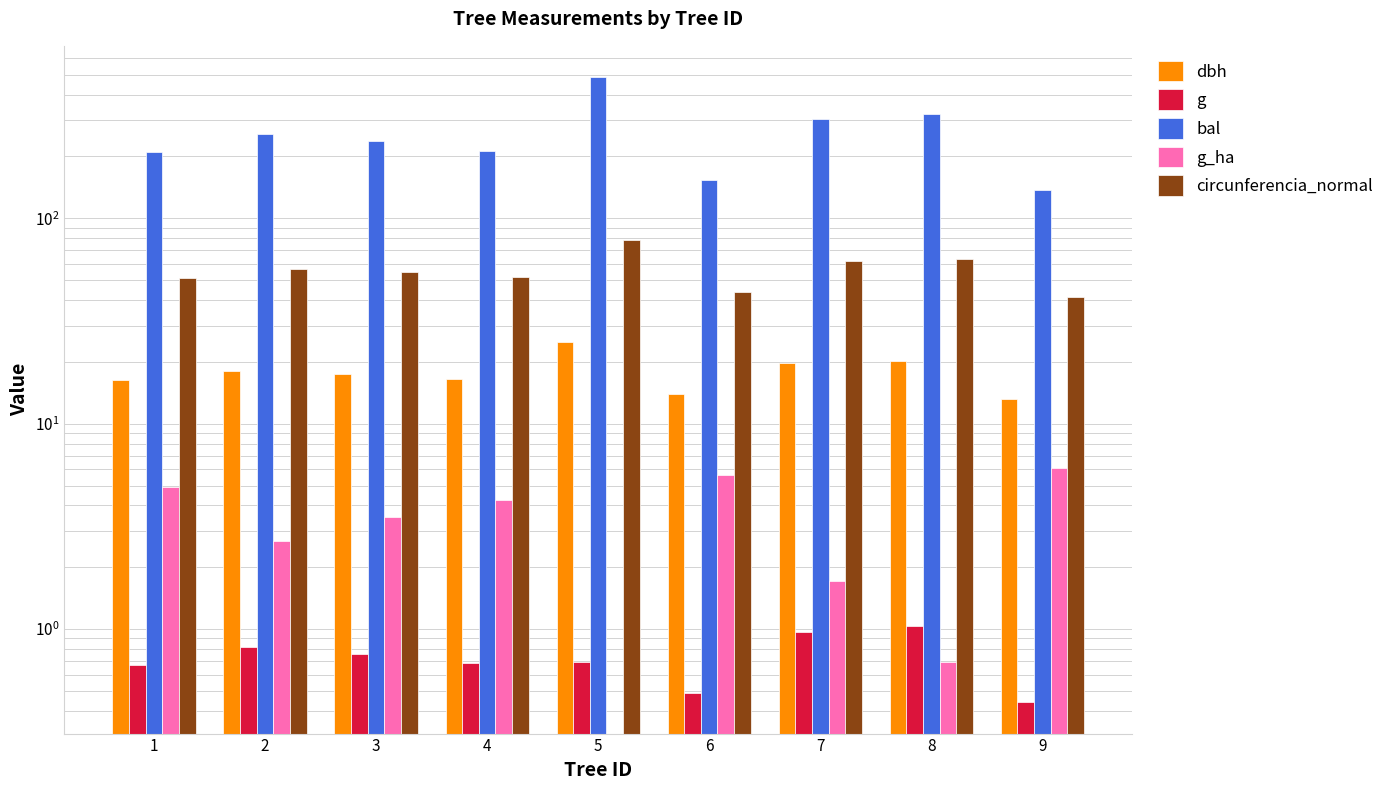

What are all the series names shown in the legend?

dbh, g, bal, g_ha, circunferencia_normal